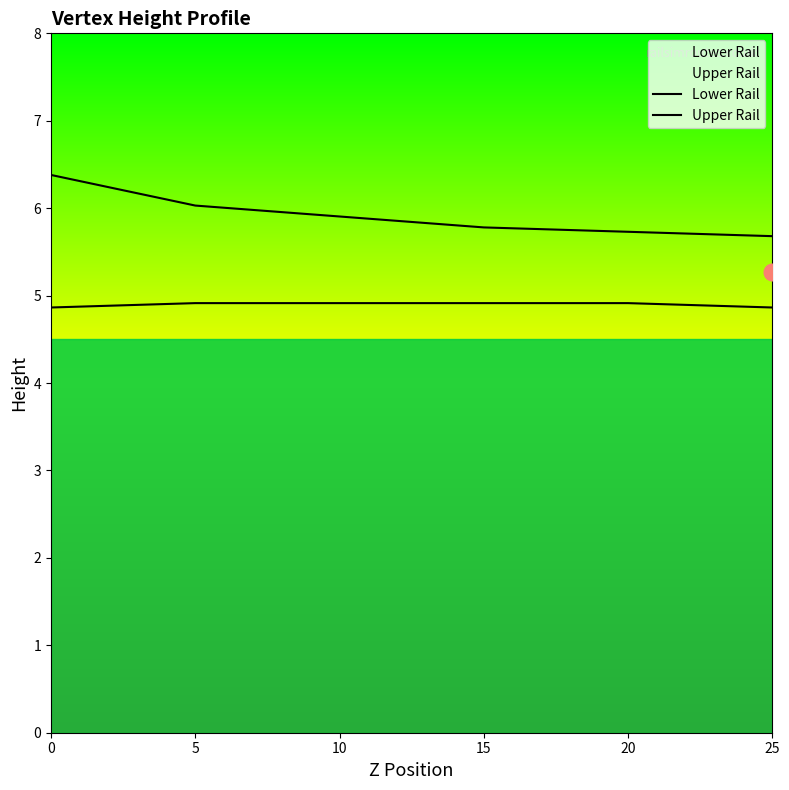

Is it true that Lower Rail equals 2.4 at 25?

False